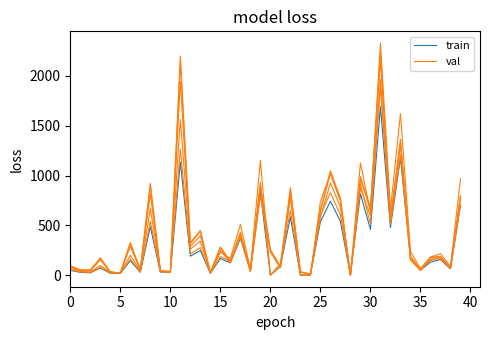

Between 12 and 19, which is larger?

19